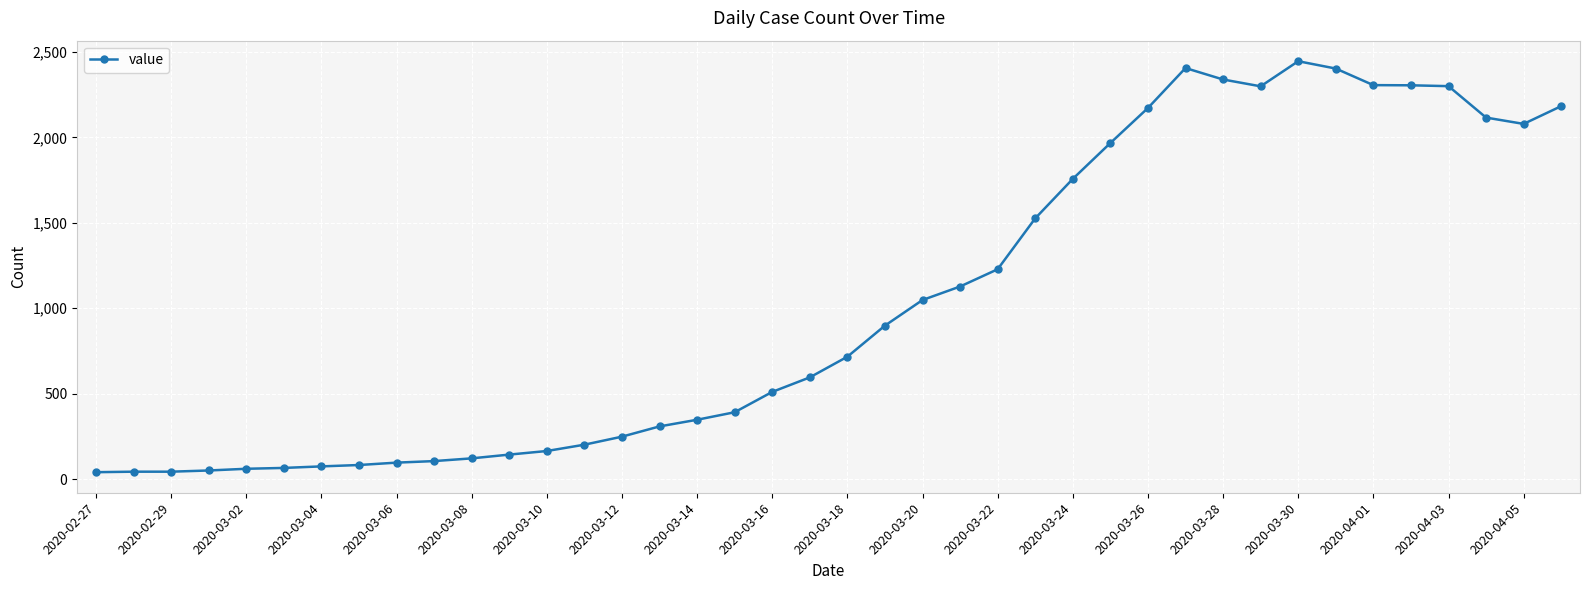

True or false: the data has more than 1 interior local peaks.

True